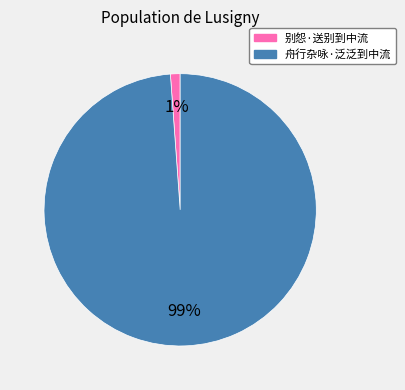

Which category has the smallest portion of the pie?

别怨·送别到中流